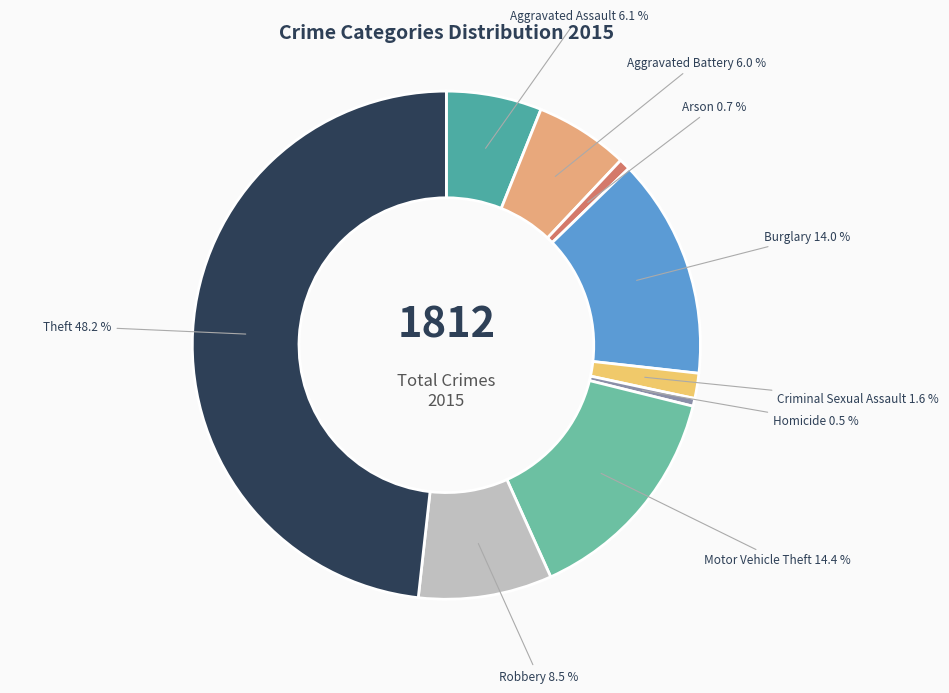

Is there a majority slice in this chart?

No